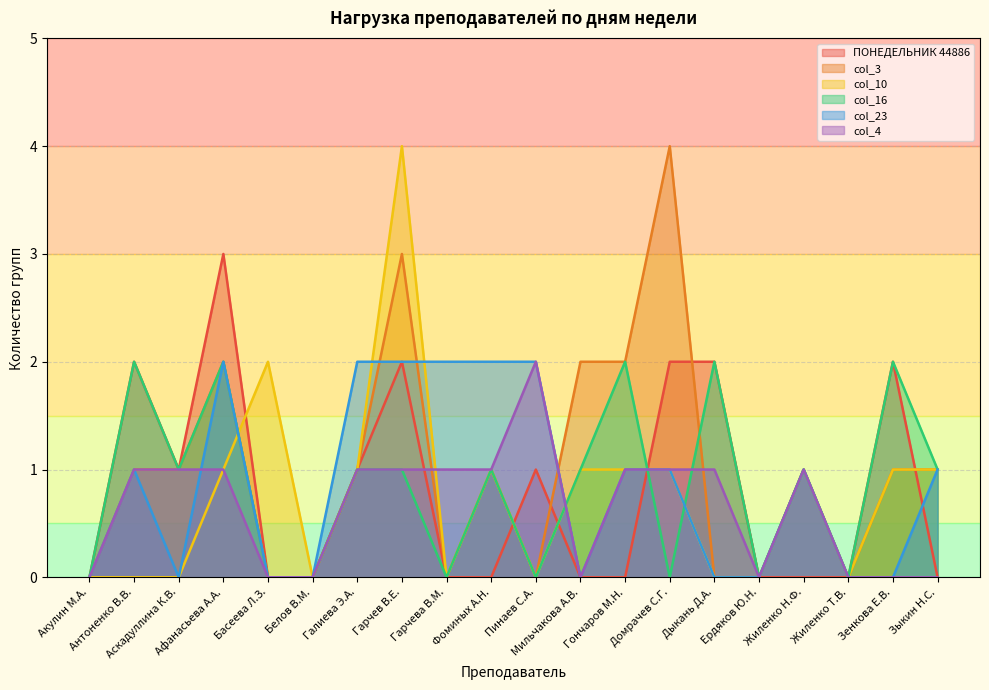

True or false: ПОНЕДЕЛЬНИК 44886 has a value of 2 at Домрачев С.Г..

True